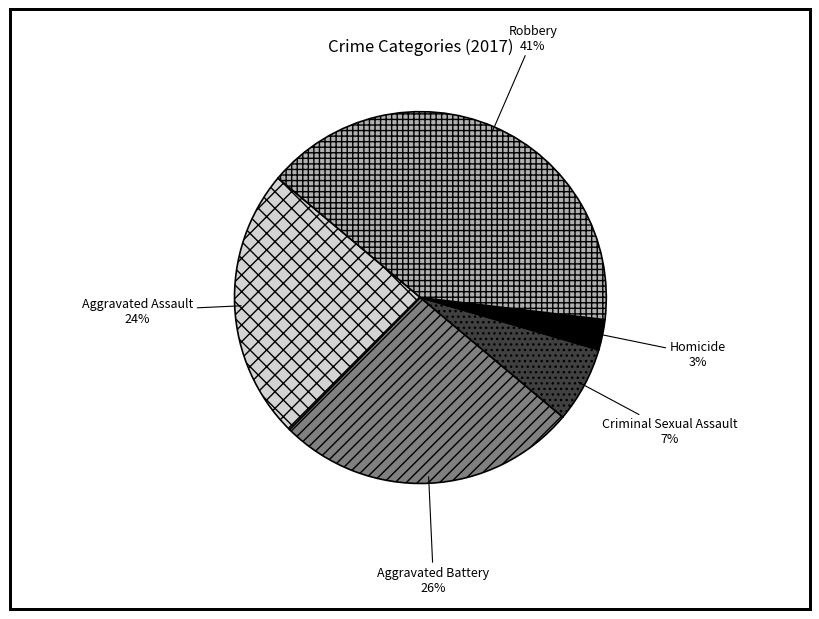

How many slices are in this pie chart?

5